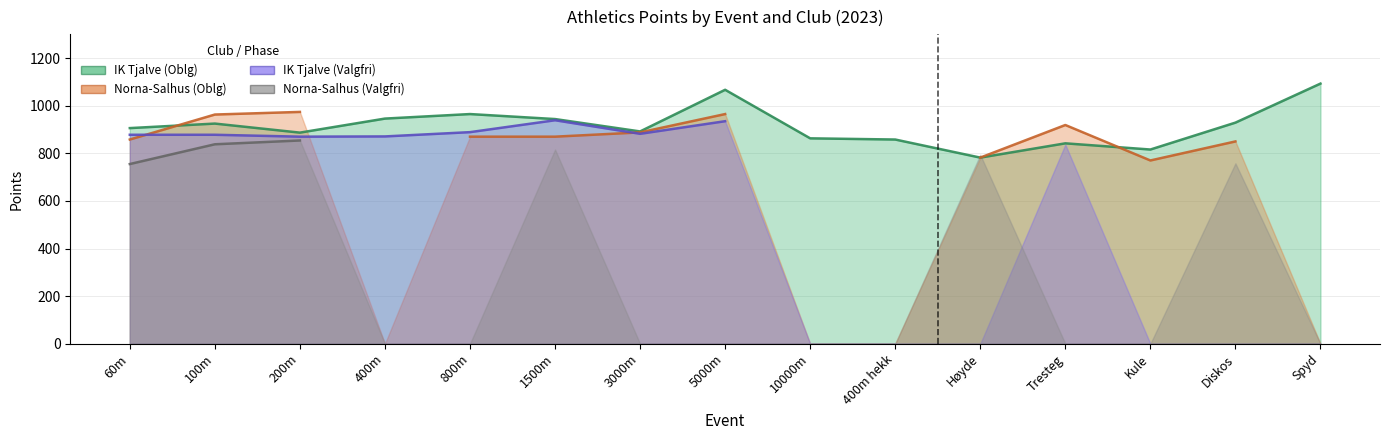

At which label is Norna-Salhus (Oblg) closest to 487?

Kule